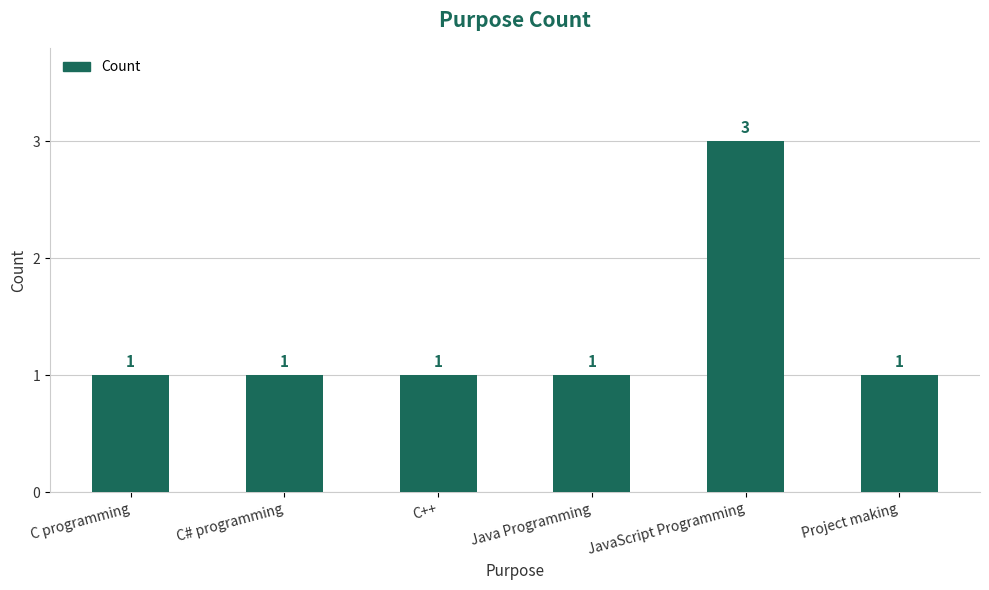

What is the difference between the maximum and minimum values?

2